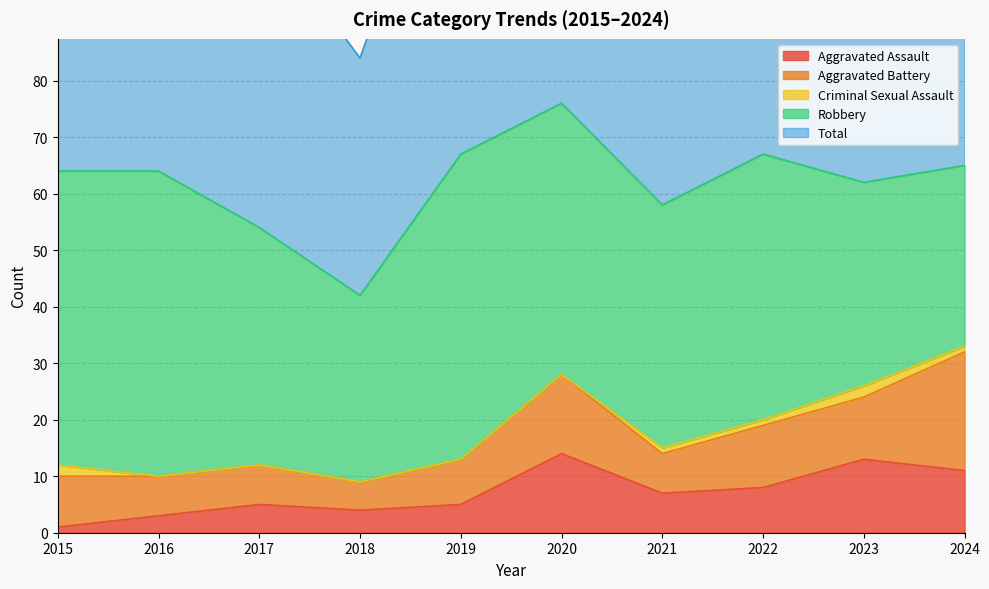

Which category has the highest value across all series?

2020